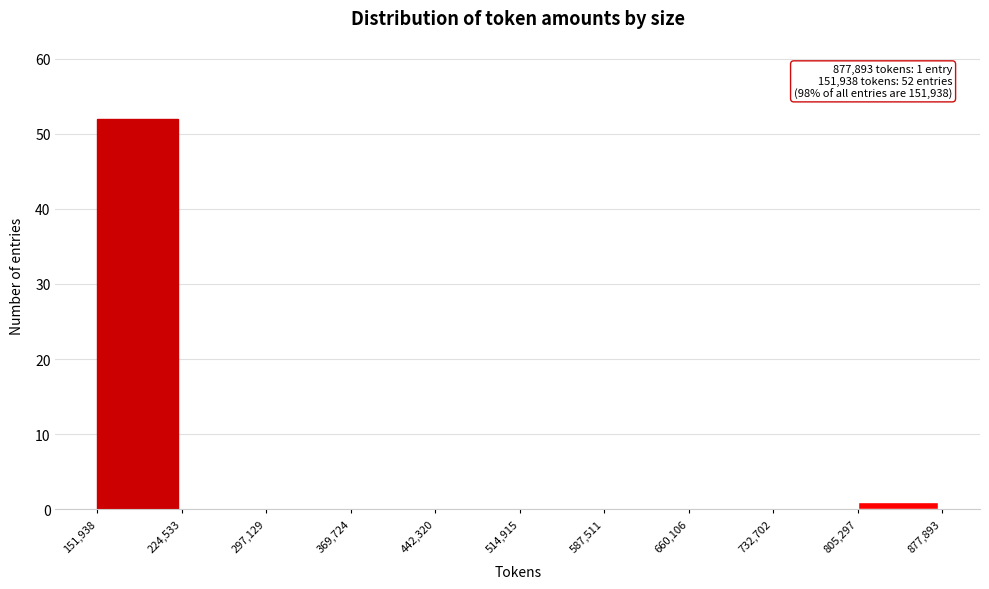

Which range on the x-axis has the tallest bar?

151,938 to 224,533